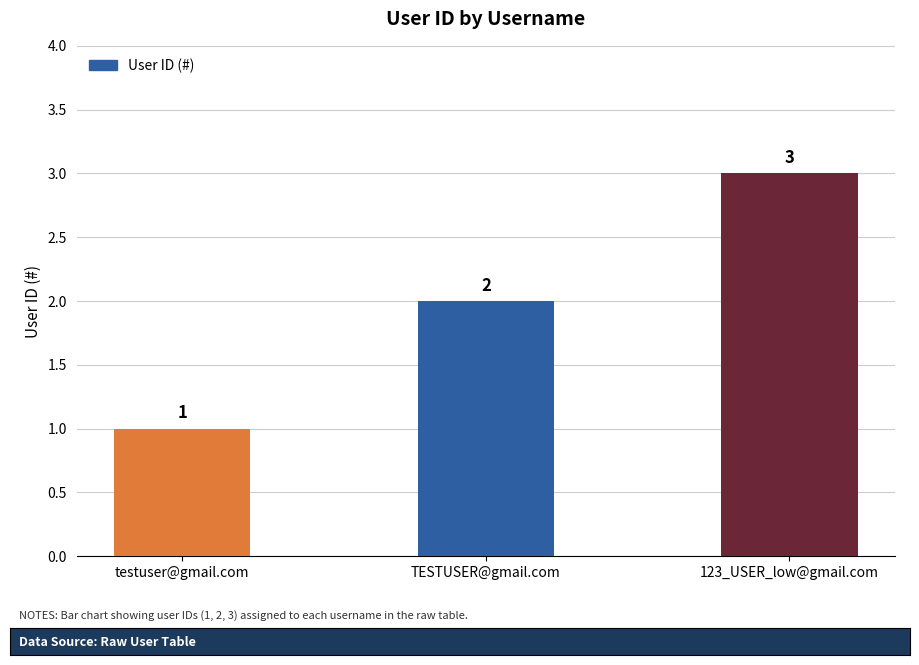

Reading left to right, extract all data points from this chart.

testuser@gmail.com=1	TESTUSER@gmail.com=2	123_USER_low@gmail.com=3